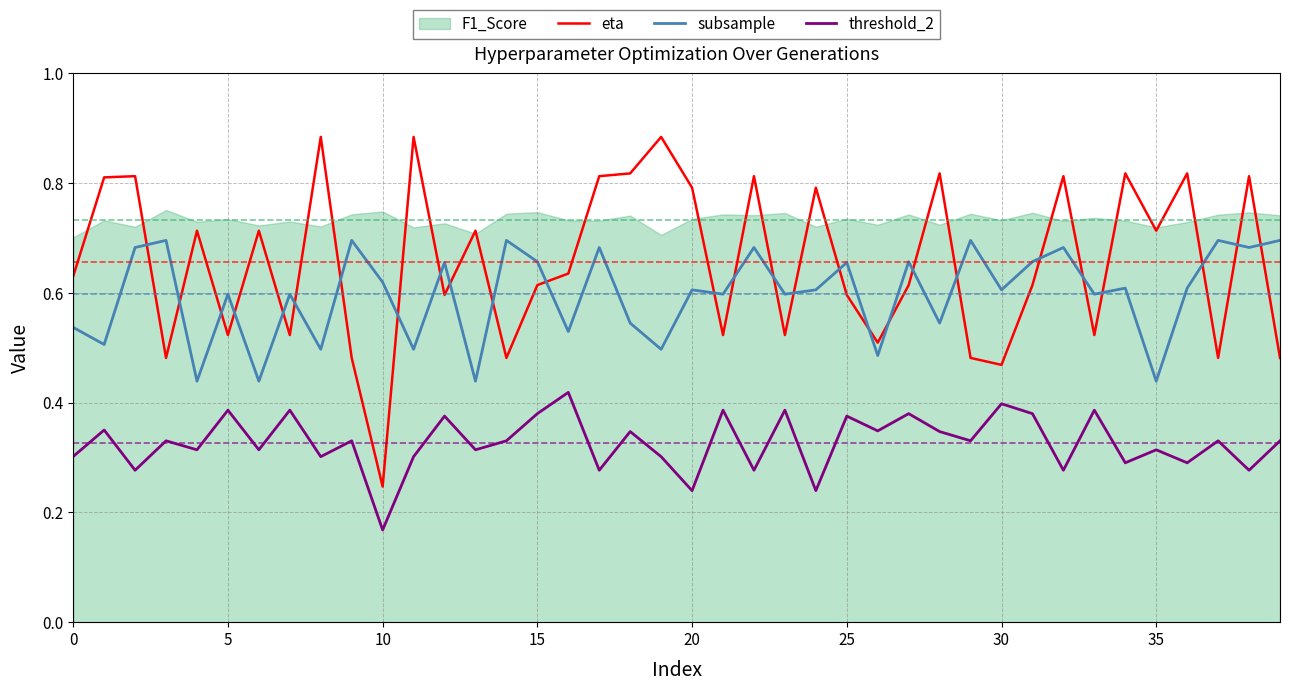

At which label does eta reach its minimum?

10